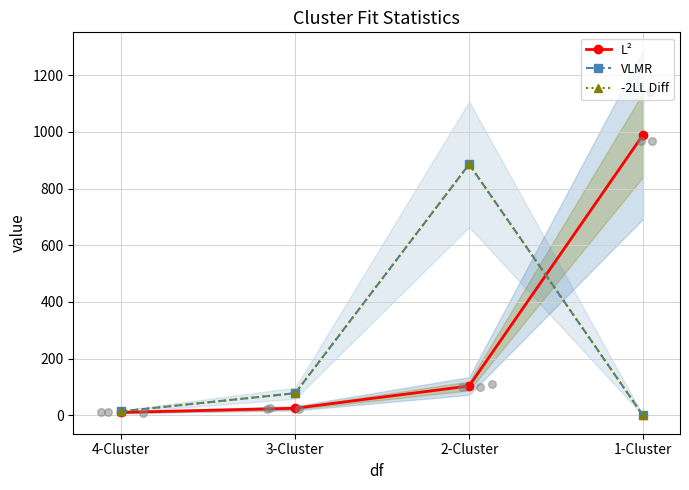

Which series contains the lowest Y value?

VLMR